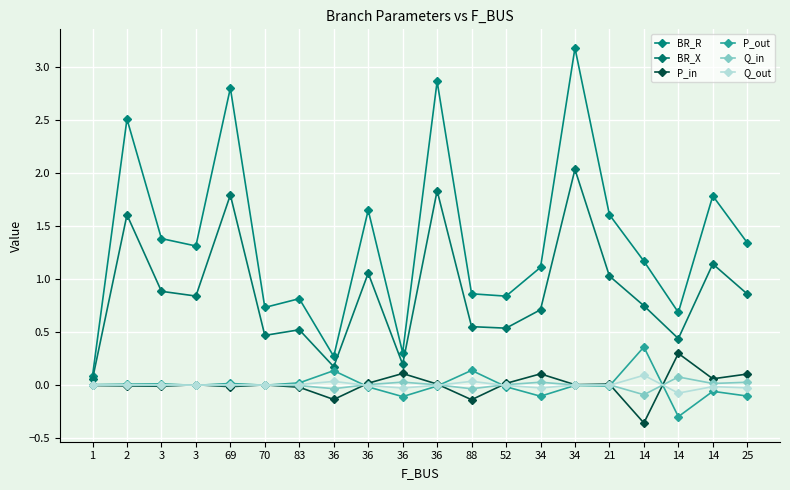

Is this an area chart (filled region under the line)?

No